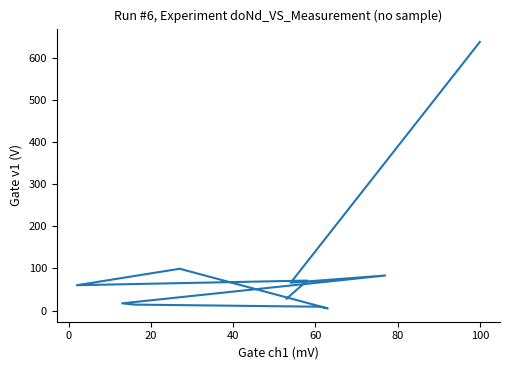

The chart shows a value of 4 at 61. True or false?

False